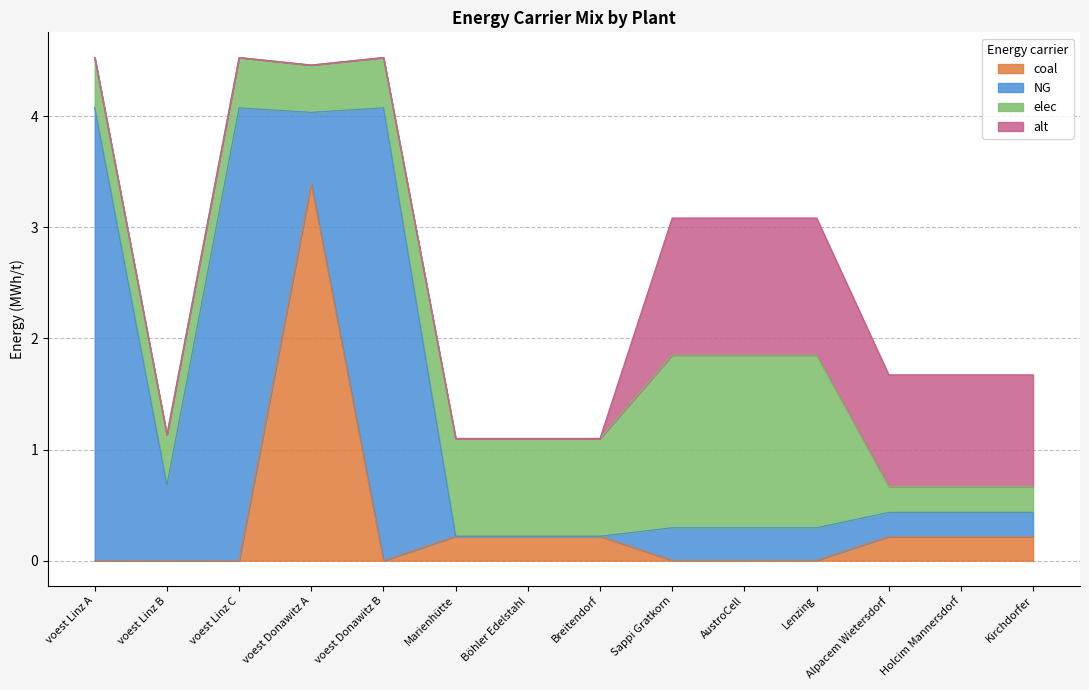

Count the number of data series in this chart.

4